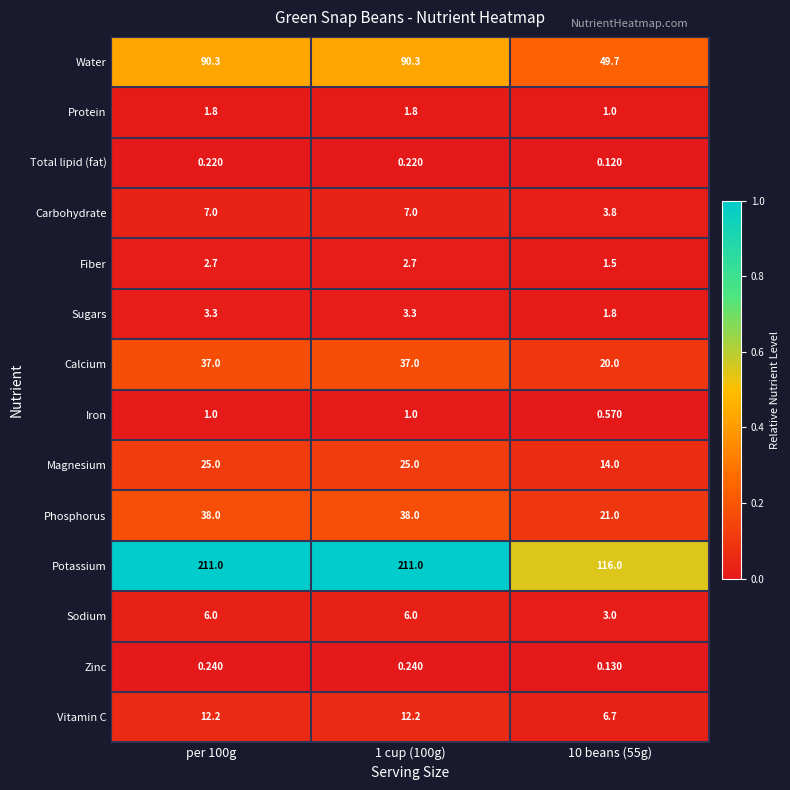

Which series has the widest spread of values?

Potassium